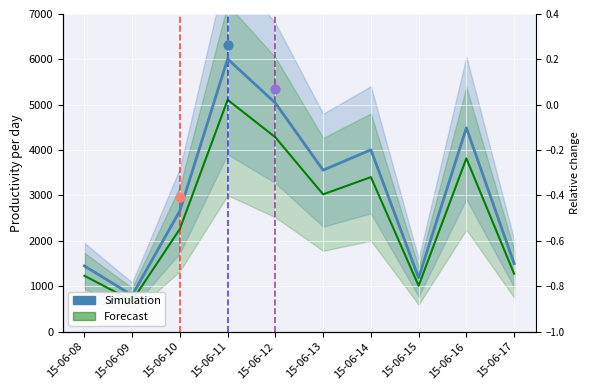

At which category is the sum across all series the highest?

15-06-11